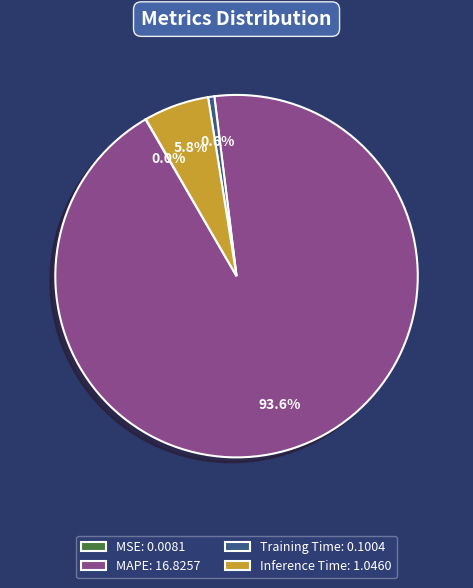

Is there any slice that represents more than half of the pie?

Yes